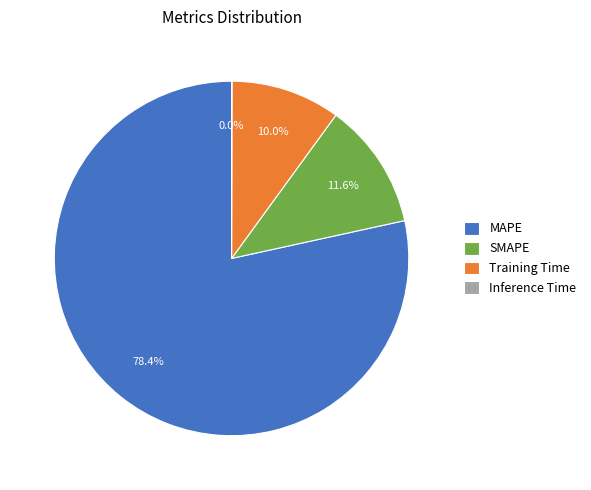

Which slice is the largest?

MAPE